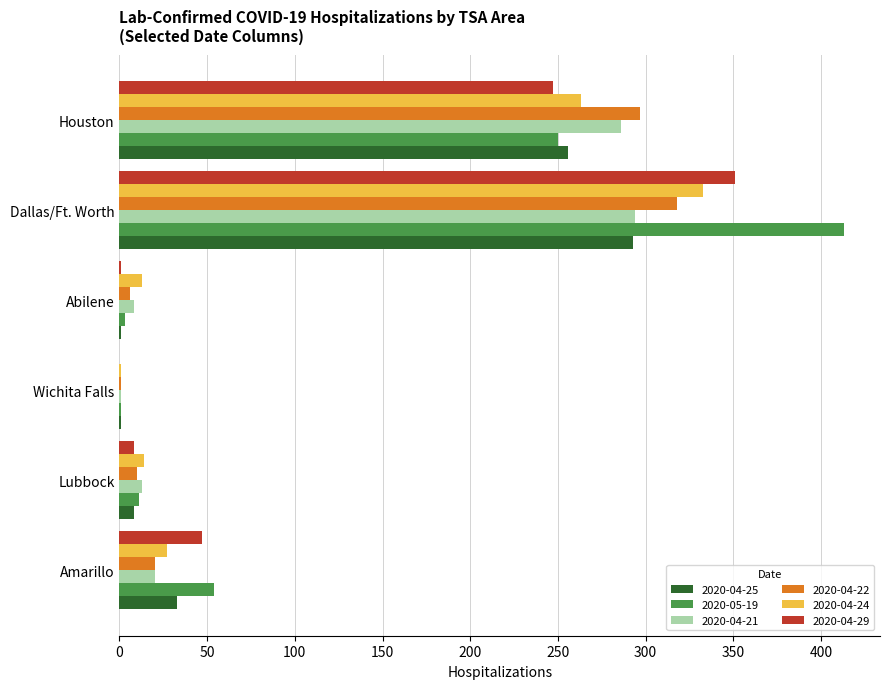

At which category is the sum across all series the highest?

Dallas/Ft. Worth